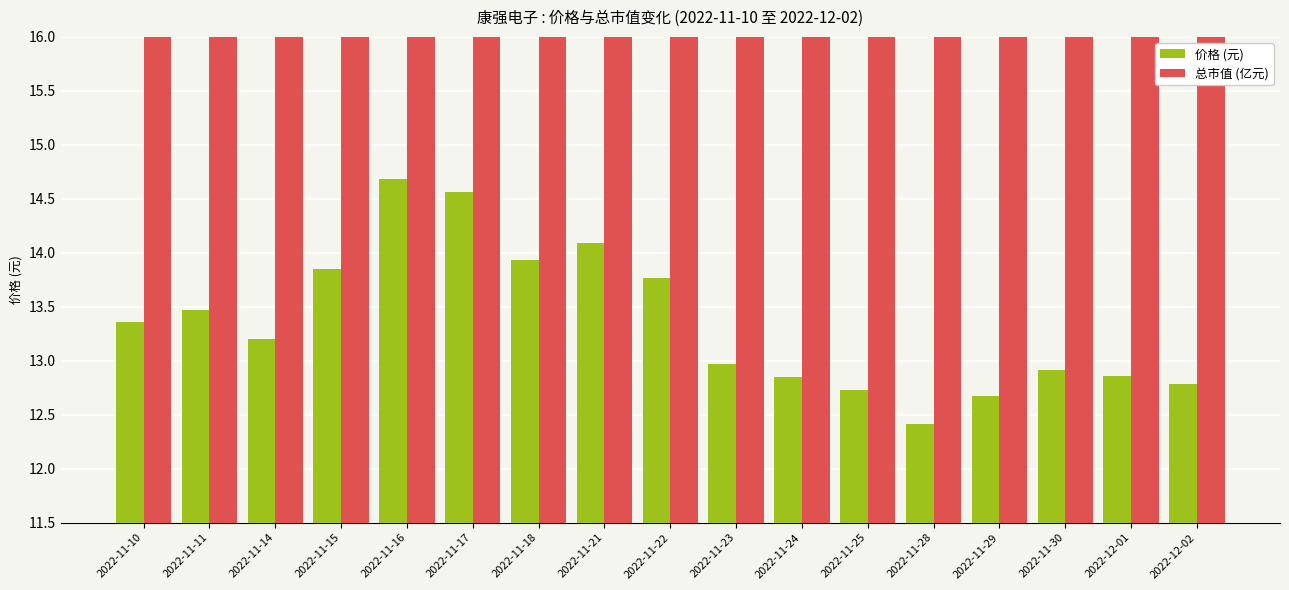

What position from the right is 2022-11-24?

7